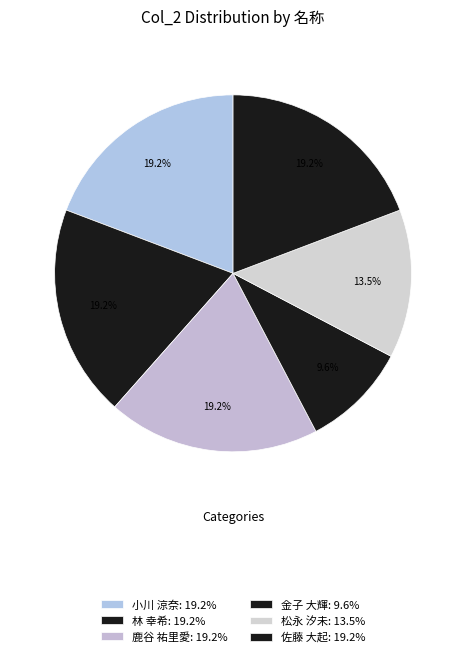

Count the number of slices in the pie.

6